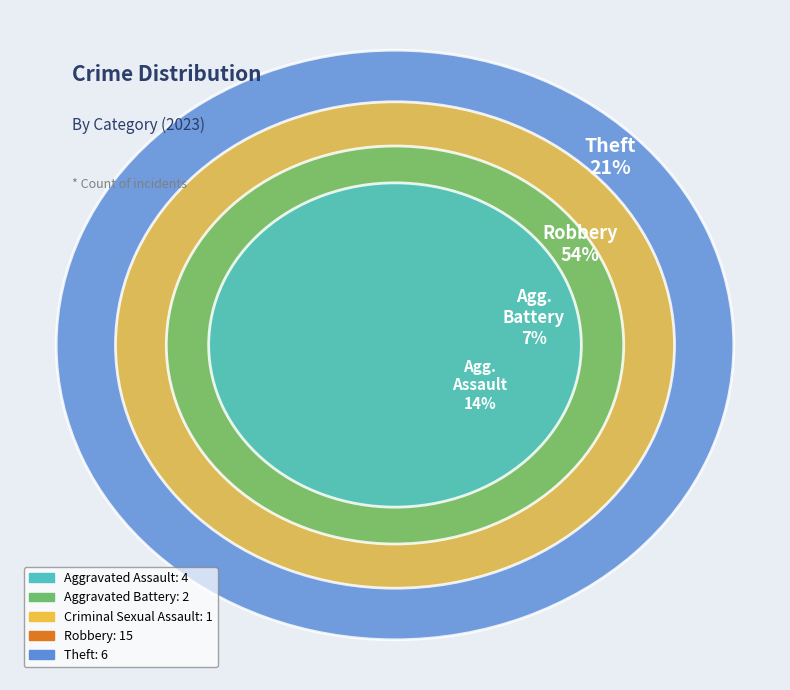

To the nearest percent, what is the difference between the Aggravated Battery and Aggravated Assault slice percentages?

7%